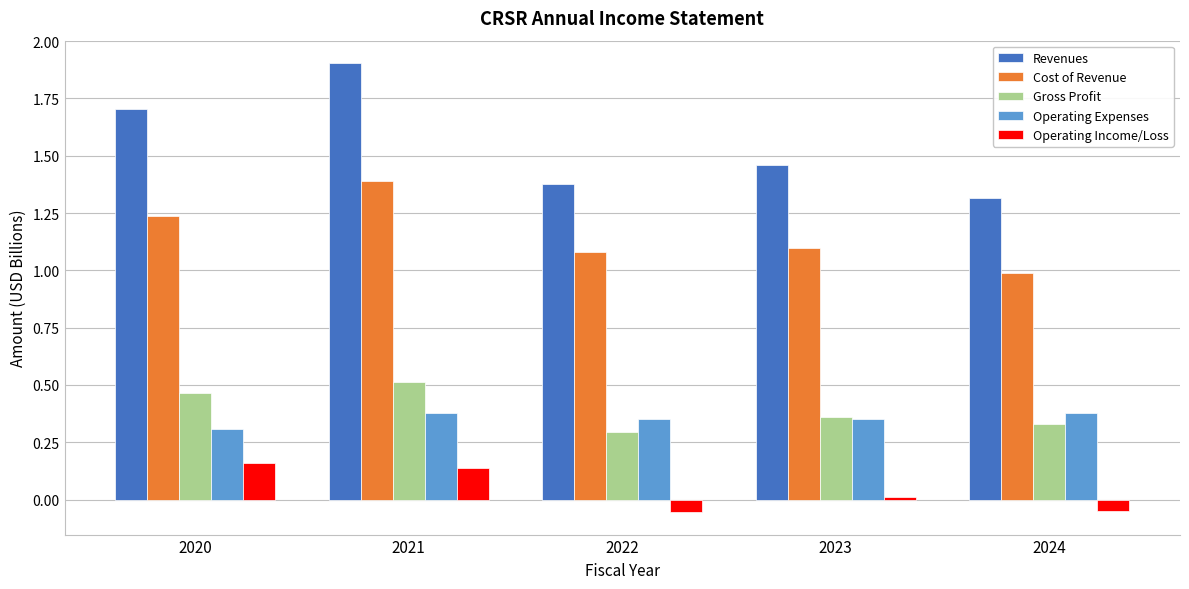

What is the total value across all series at 2023?

3.3